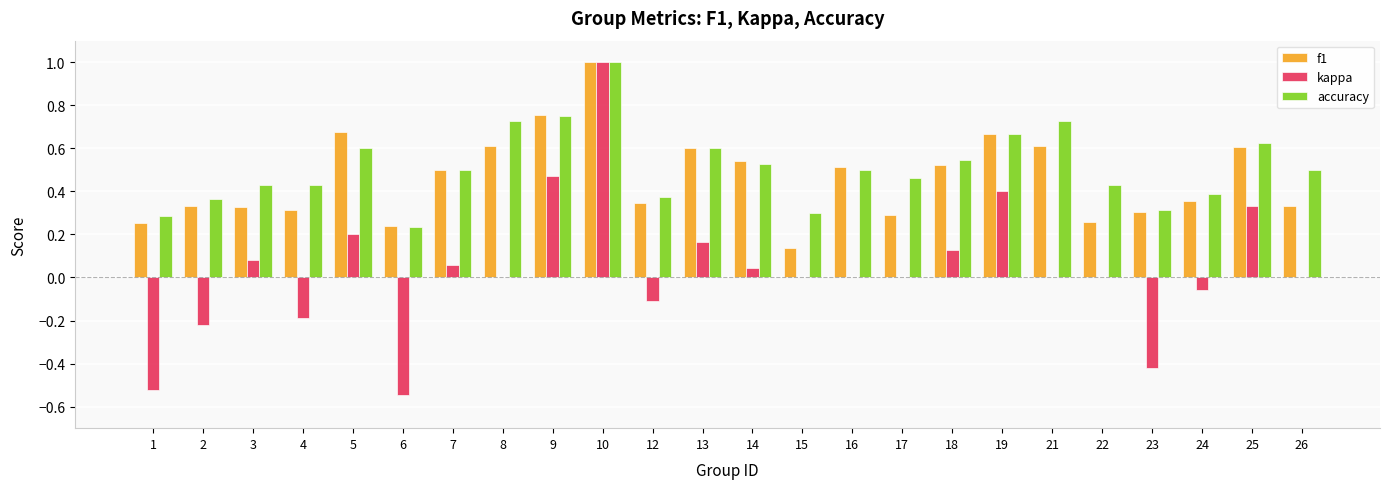

Count the number of data series in this chart.

3